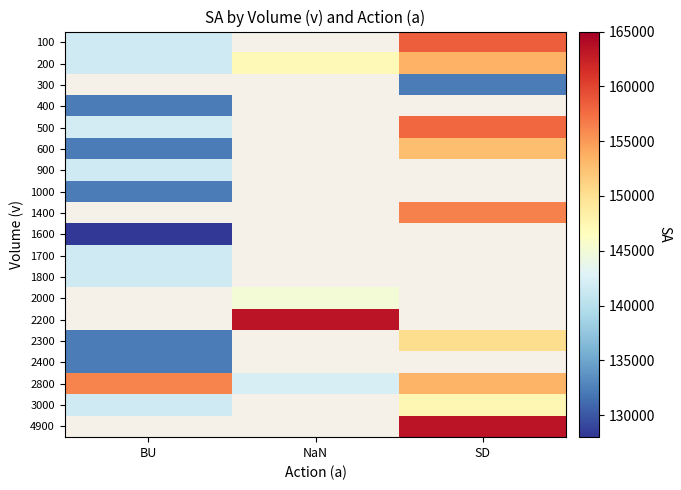

Is it true that 100 equals 189398.0 at BU?

False